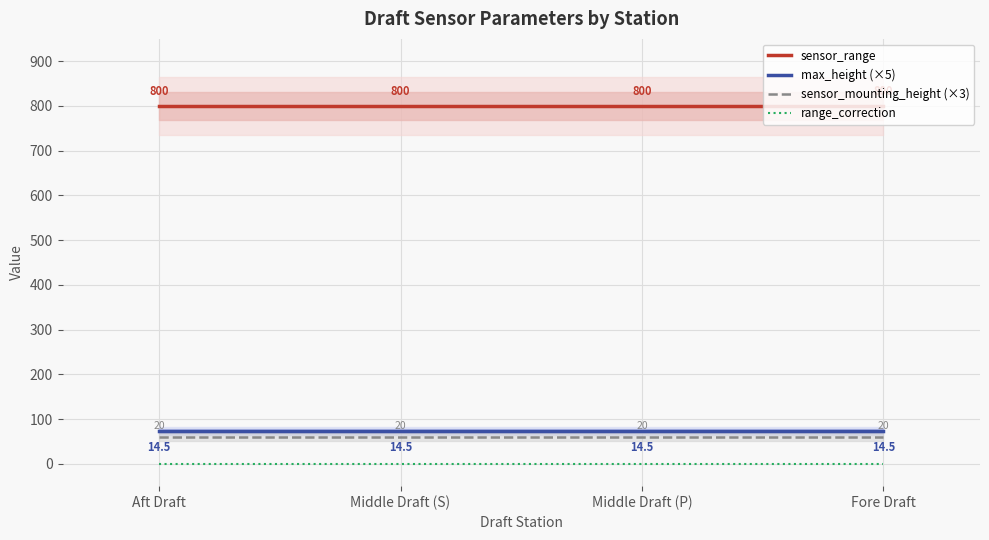

Reading left to right, list all the values displayed in this chart.

sensor_range: Aft Draft=800.0	Middle Draft (S)=800.0	Middle Draft (P)=800.0	Fore Draft=800.0
max_height (×5): Aft Draft=72.5	Middle Draft (S)=72.5	Middle Draft (P)=72.5	Fore Draft=72.5
sensor_mounting_height (×3): Aft Draft=60.0	Middle Draft (S)=60.0	Middle Draft (P)=60.0	Fore Draft=60.0
range_correction: Aft Draft=0.0	Middle Draft (S)=0.0	Middle Draft (P)=0.0	Fore Draft=0.0